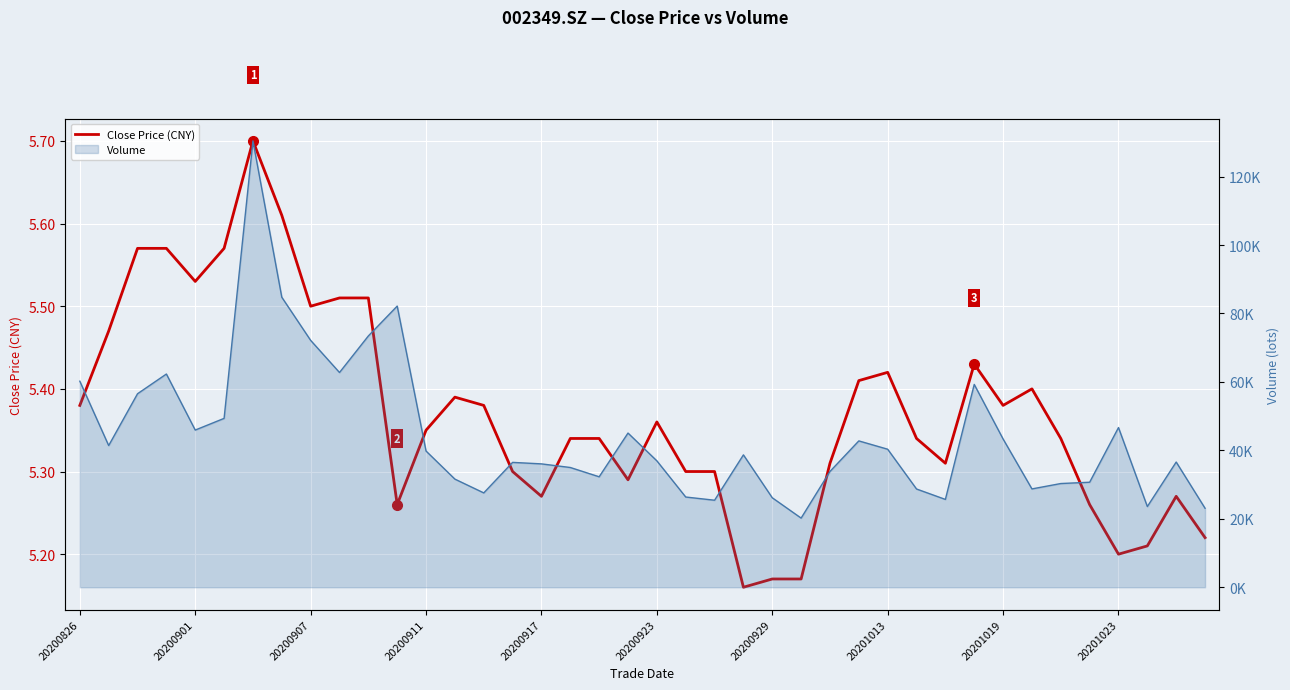

What position from the left is 37?

38